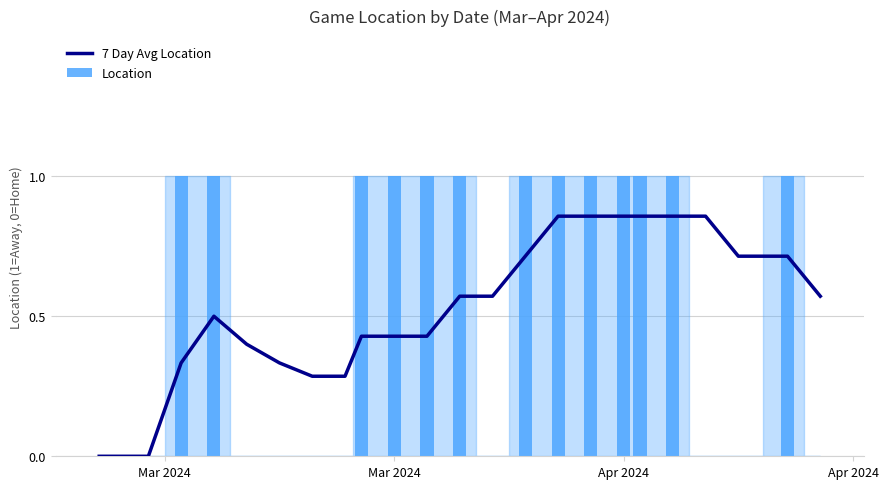

How many bars are there in each group?

2